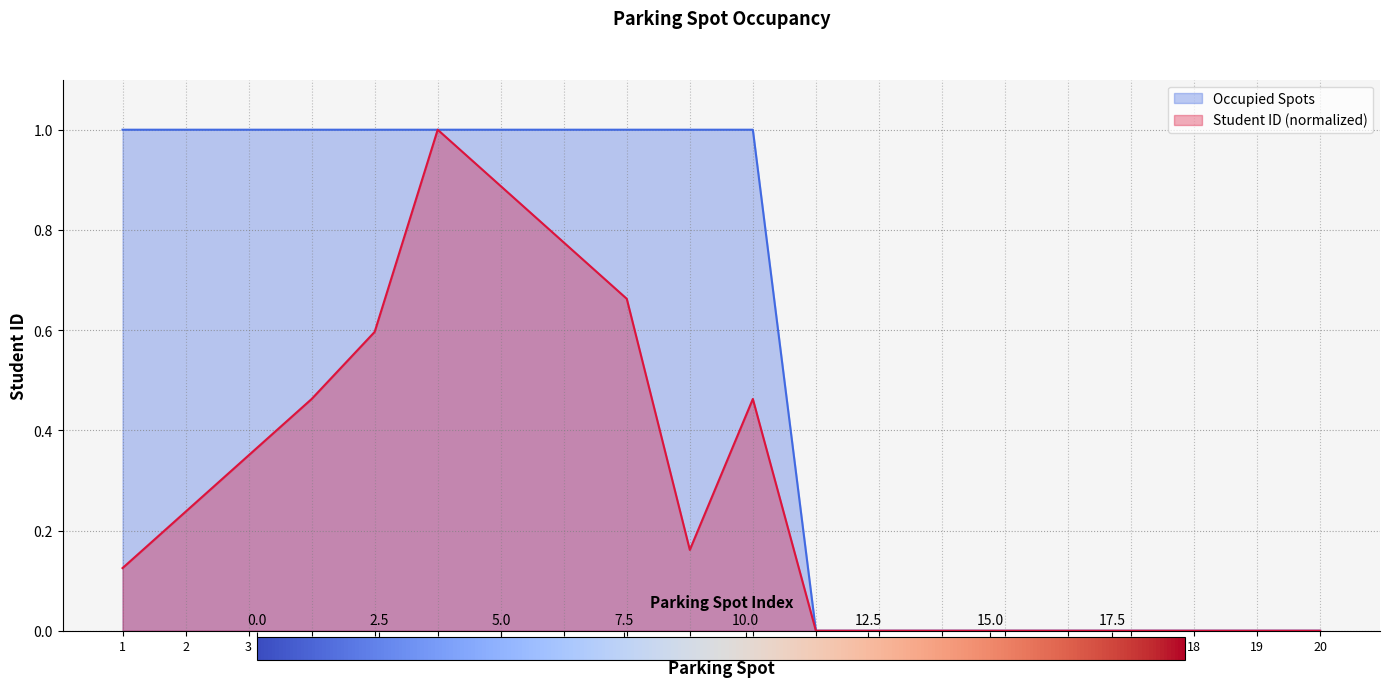

What is the maximum value for Occupied Spots?

1.0